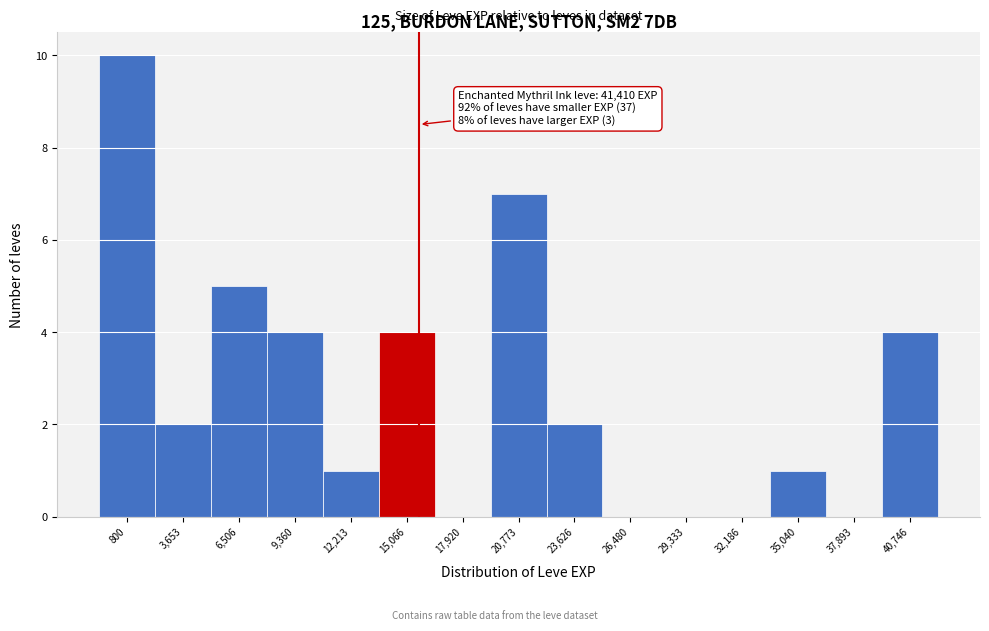

Reading left to right, list all the values displayed in this chart.

800=10	3,653=2	6,506=5	9,360=4	12,213=1	15,066=4	17,920=0	20,773=7	23,626=2	26,480=0	29,333=0	32,186=0	35,040=1	37,893=0	40,746=4